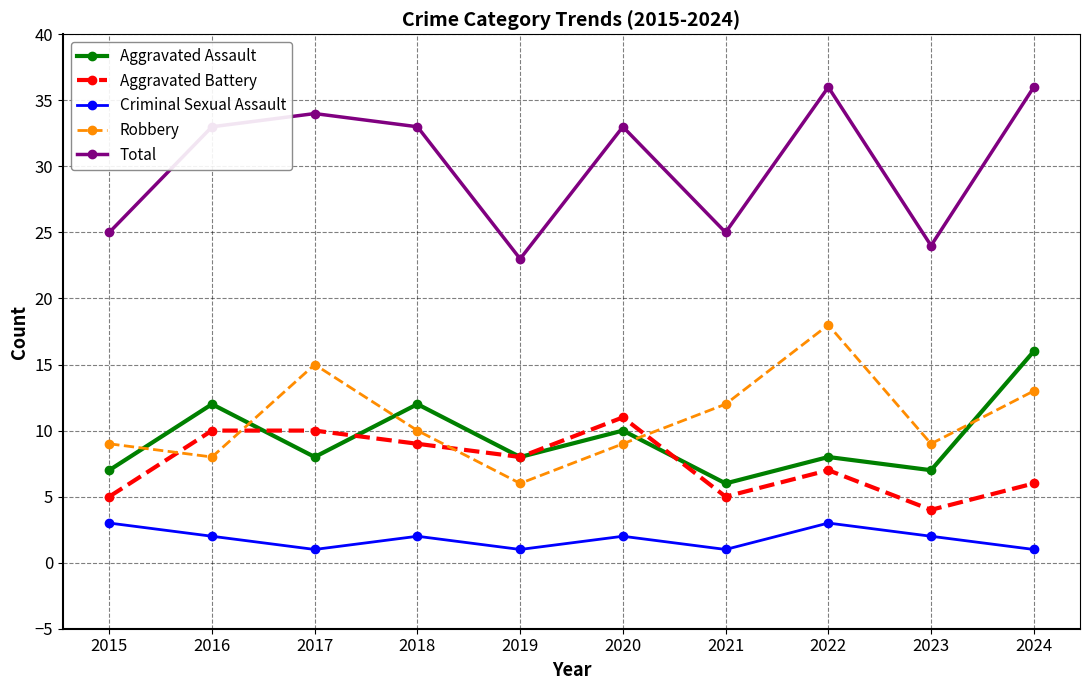

Reading left to right, what are all the values shown in this chart?

Aggravated Assault: 2015=7	2016=12	2017=8	2018=12	2019=8	2020=10	2021=6	2022=8	2023=7	2024=16
Aggravated Battery: 2015=5	2016=10	2017=10	2018=9	2019=8	2020=11	2021=5	2022=7	2023=4	2024=6
Criminal Sexual Assault: 2015=3	2016=2	2017=1	2018=2	2019=1	2020=2	2021=1	2022=3	2023=2	2024=1
Robbery: 2015=9	2016=8	2017=15	2018=10	2019=6	2020=9	2021=12	2022=18	2023=9	2024=13
Total: 2015=25	2016=33	2017=34	2018=33	2019=23	2020=33	2021=25	2022=36	2023=24	2024=36